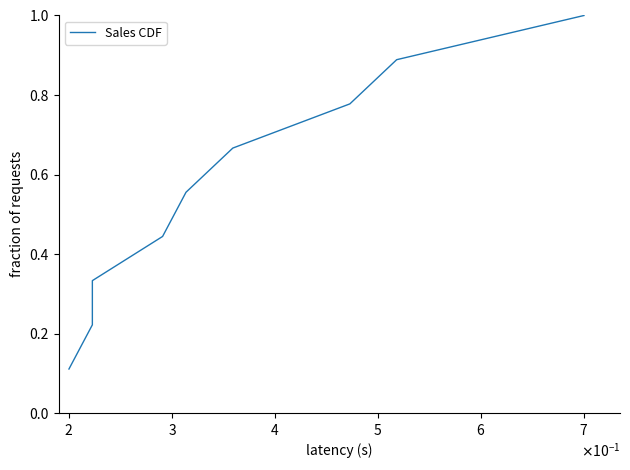

What is the label of the 3rd point from the left?

$\mathdefault{3}$